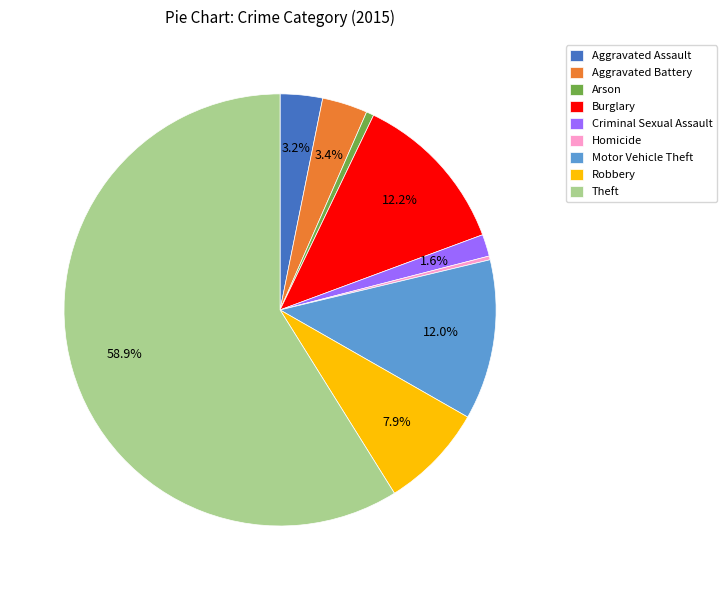

Which has a higher value, Aggravated Assault or Arson?

Aggravated Assault